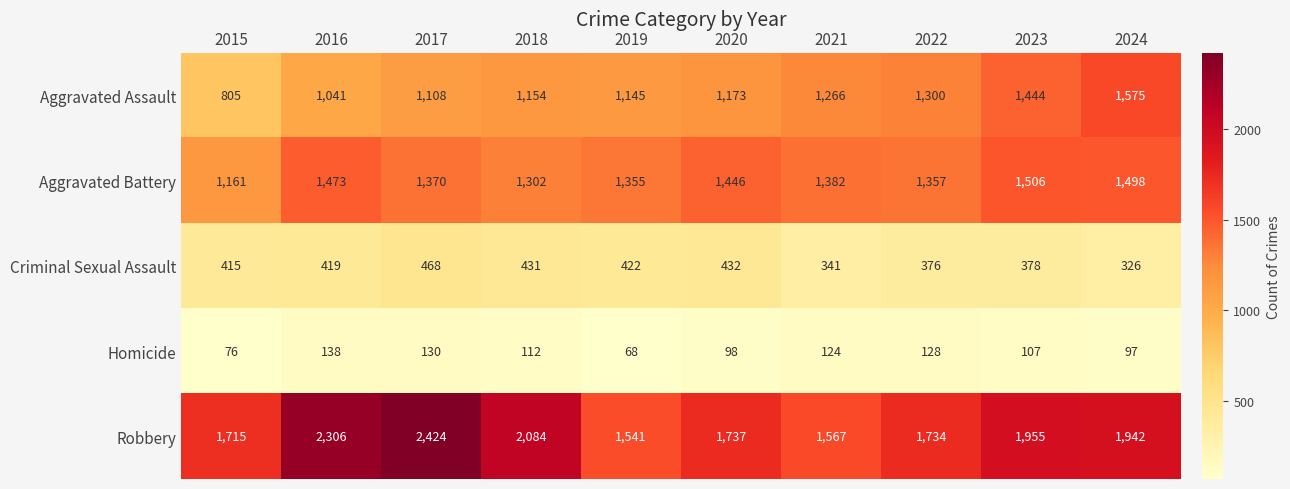

How many data points does each series have?

10